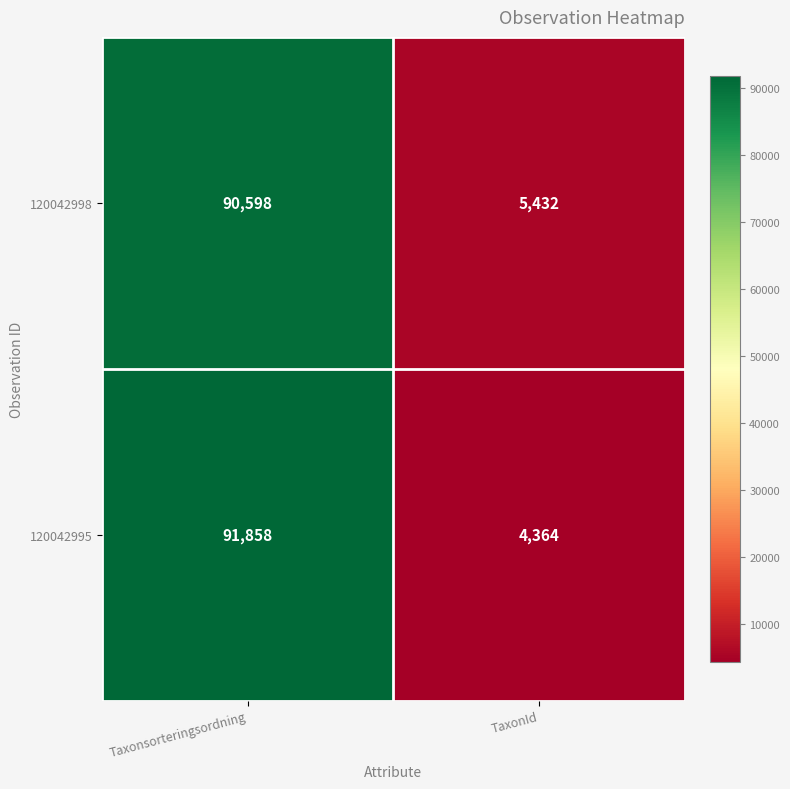

At which category does the chart reach its peak across all series?

Taxonsorteringsordning